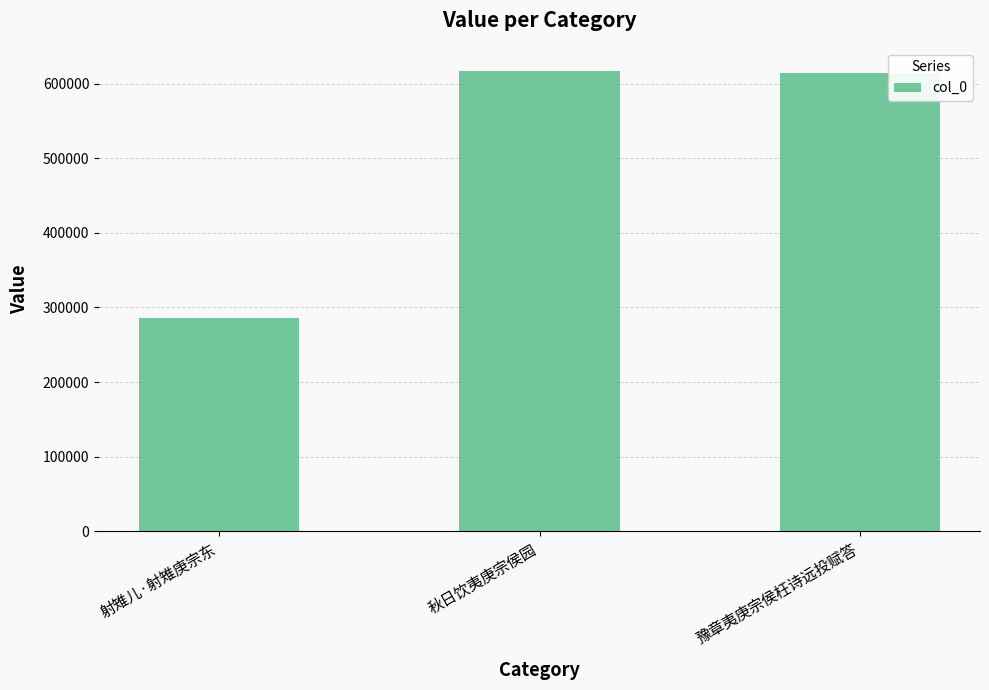

What is the maximum value shown in the chart?

617236